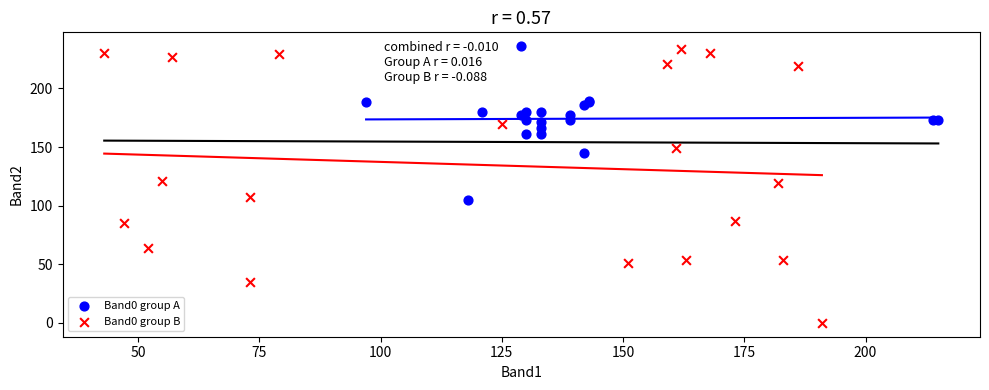

Which series has the widest spread of Y values?

Band0 group B